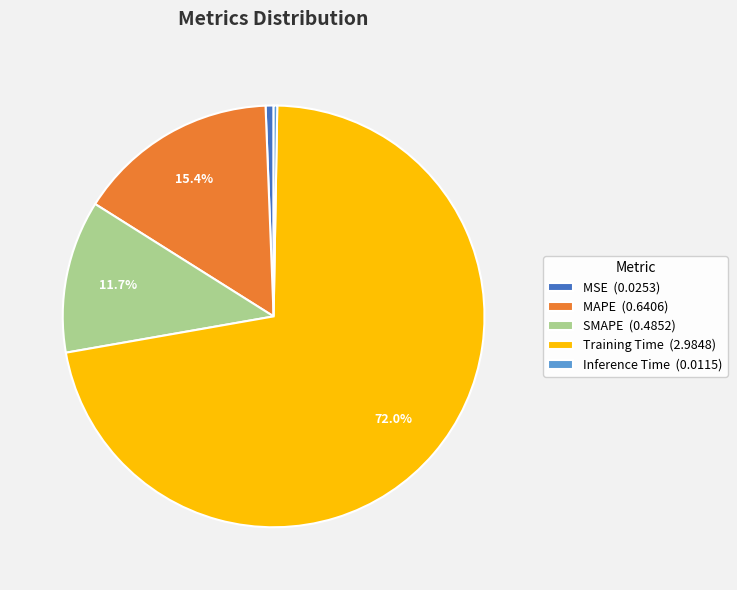

What percentage is NOT represented by Training Time (2.9848)?

28.0%